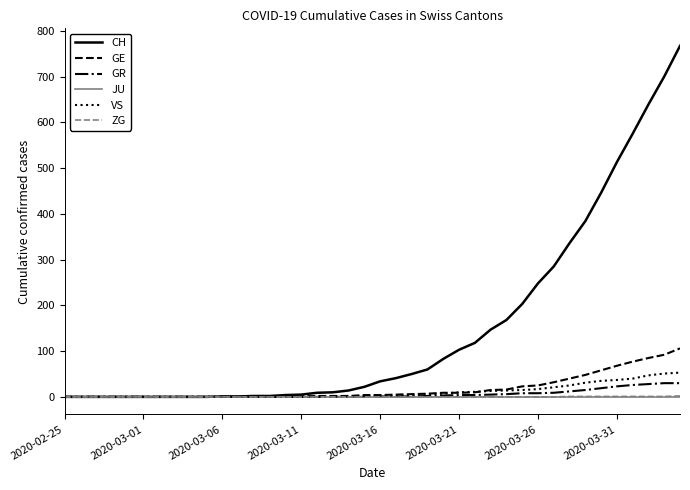

What is the highest value of the CH series?

767